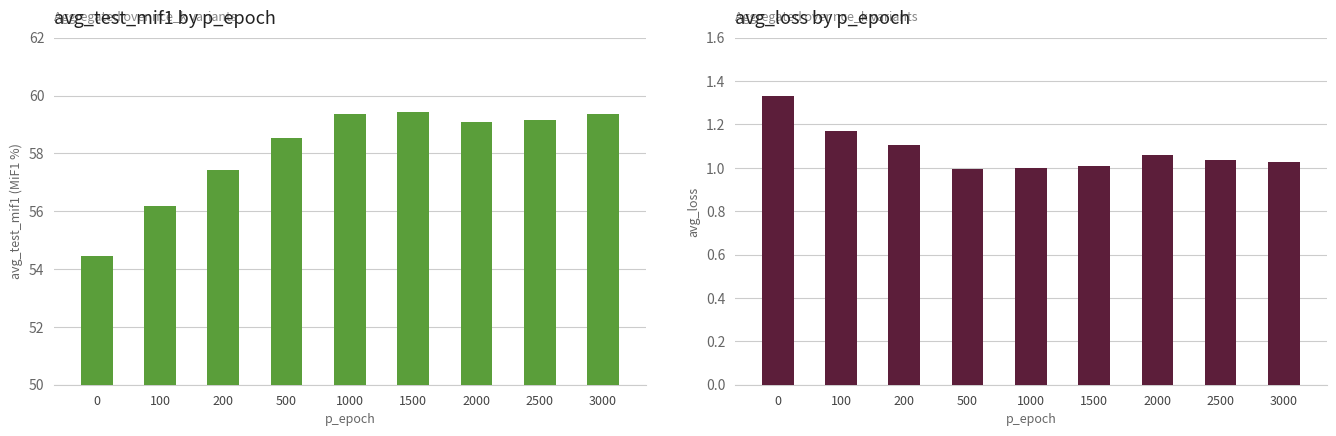

Is the value of avg_test_mif1 at 200 greater than the value of avg_loss at 200?

Yes